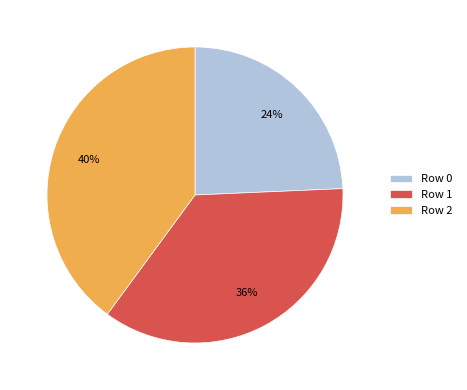

True or false: Row 1 accounts for 45% of the total.

False